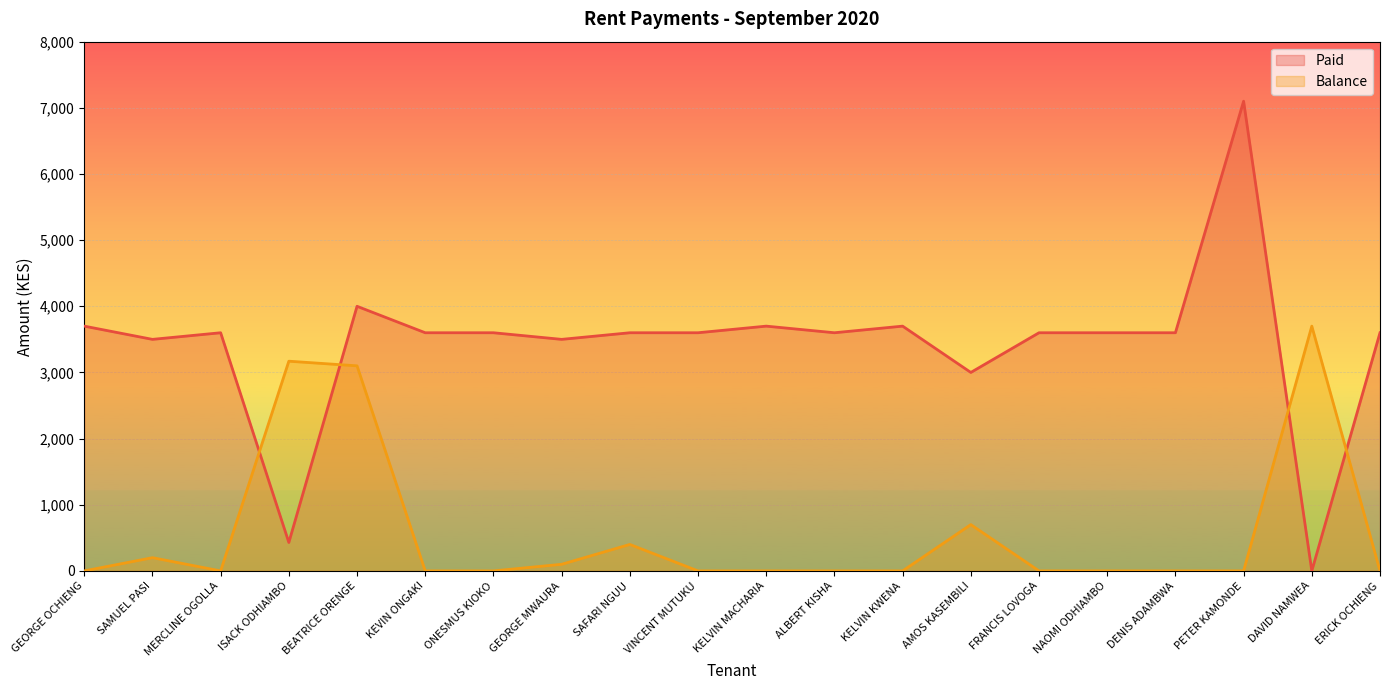

Is it true that Balance equals 0 at ALBERT KISHA?

True